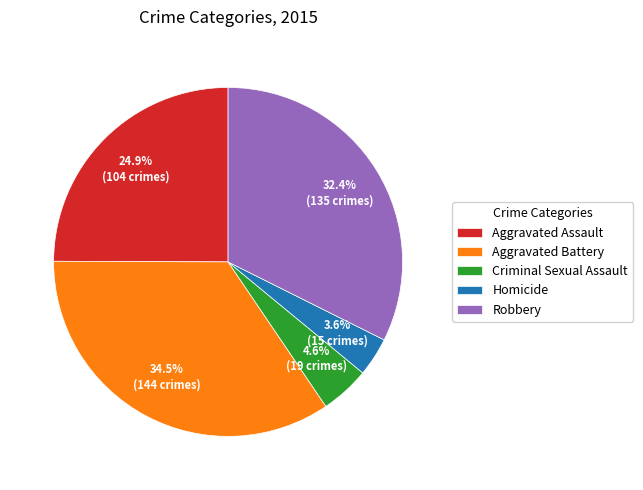

Combined, what portion of the pie is Homicide and Robbery?

36.0%